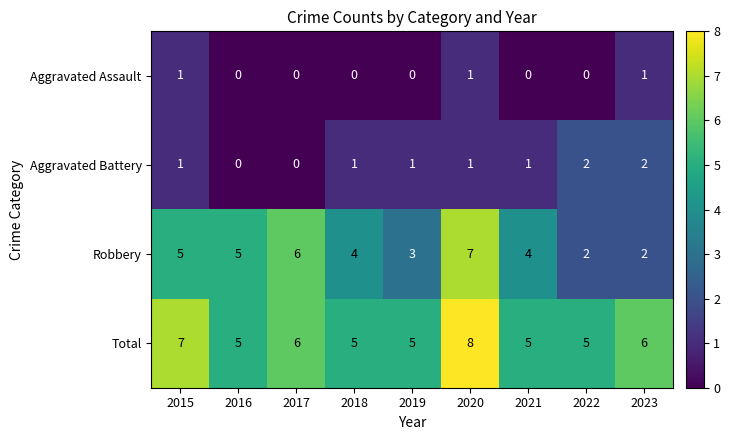

What is the total value across all series at 2022?

9